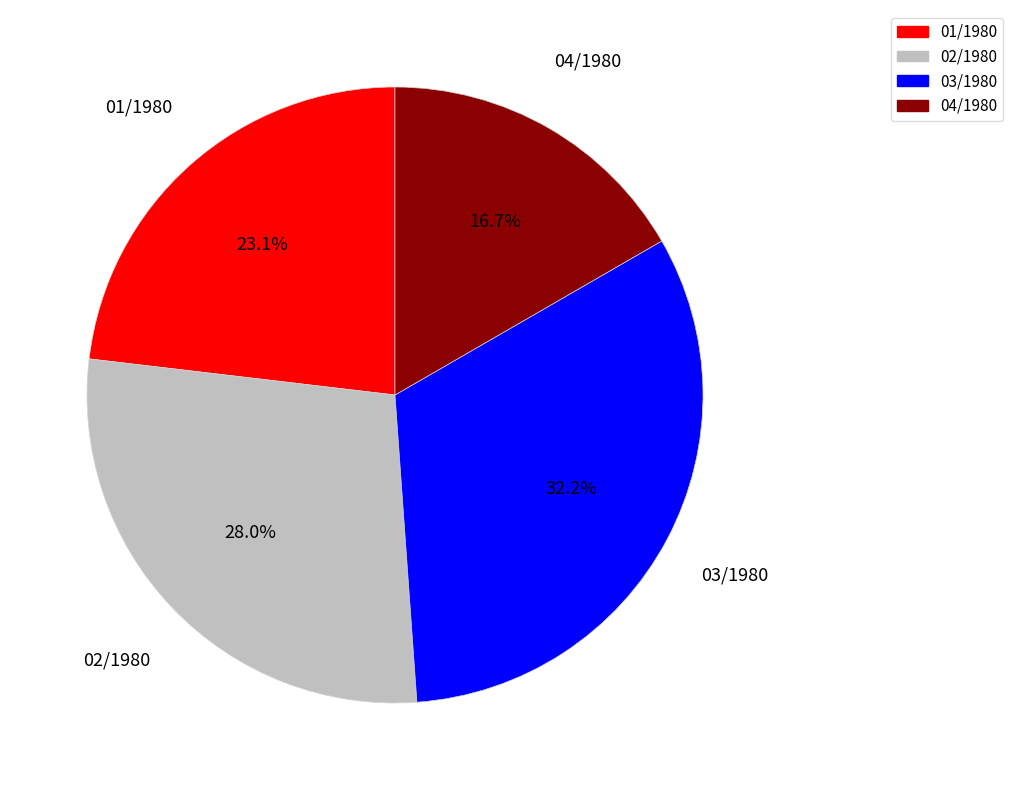

Is it true that 02/1980 is 28% of the pie?

True